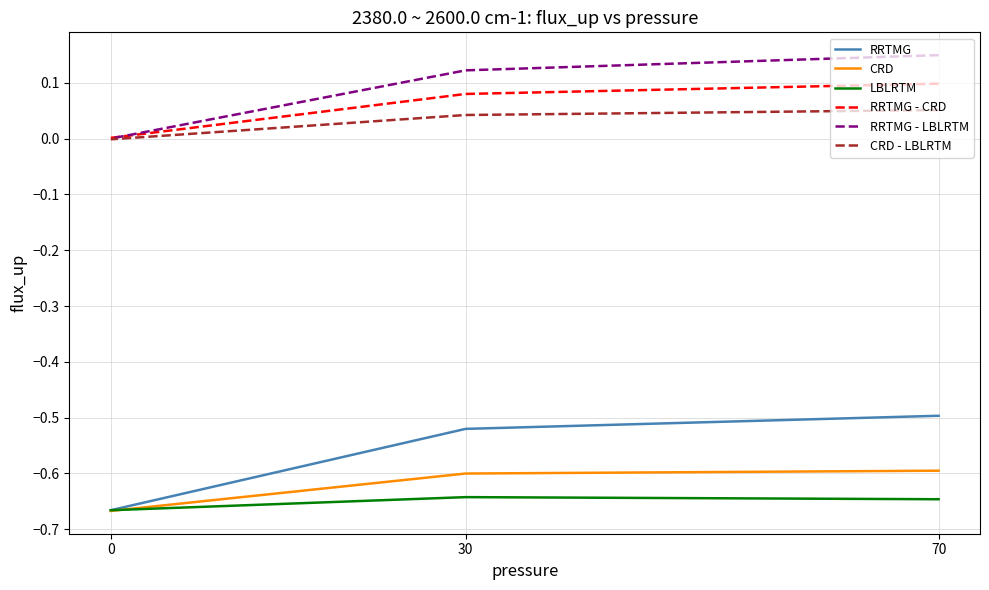

What is the greatest value displayed?

0.1